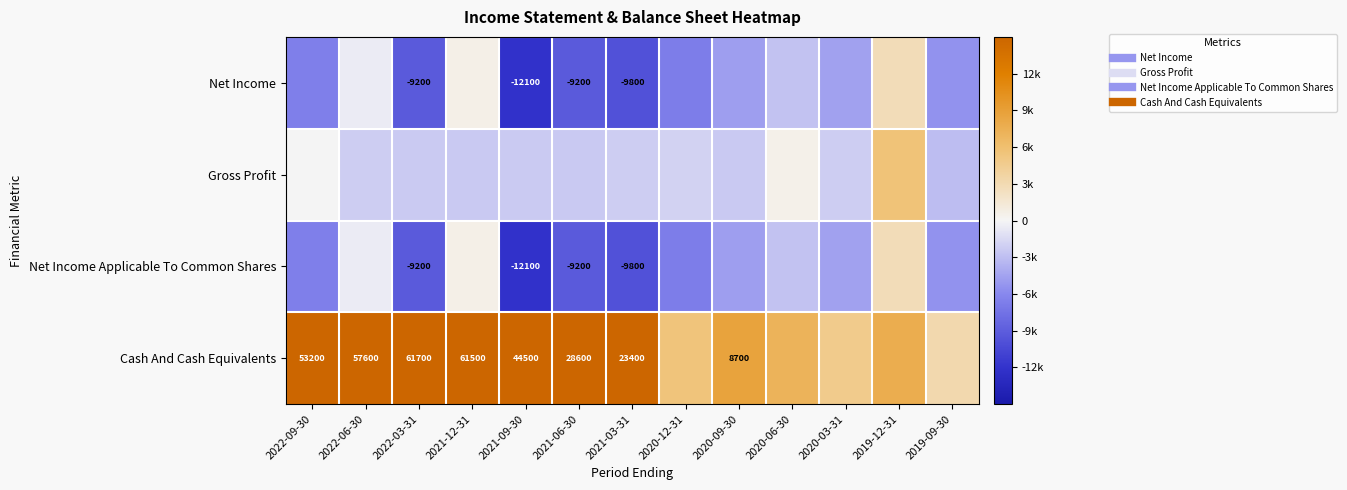

What is the maximum value shown in the chart?

61700